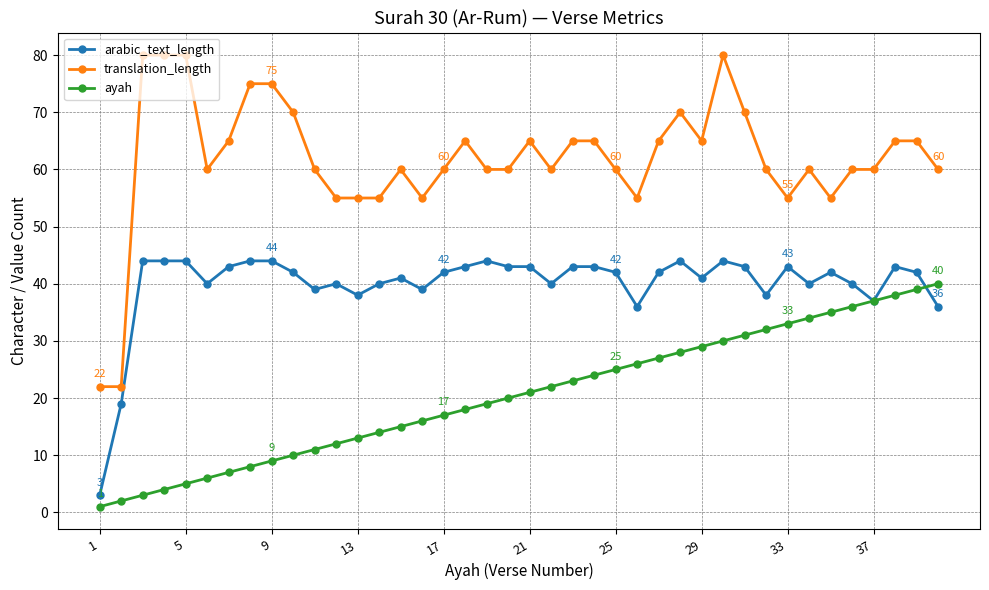

List the series in order of their peak value, highest first.

translation_length, arabic_text_length, ayah